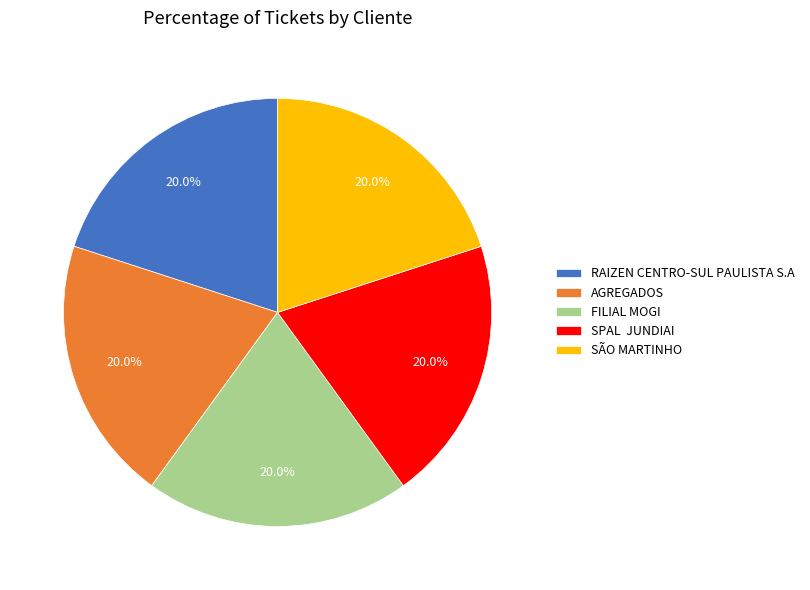

To the nearest percent, what portion does FILIAL MOGI represent?

20%